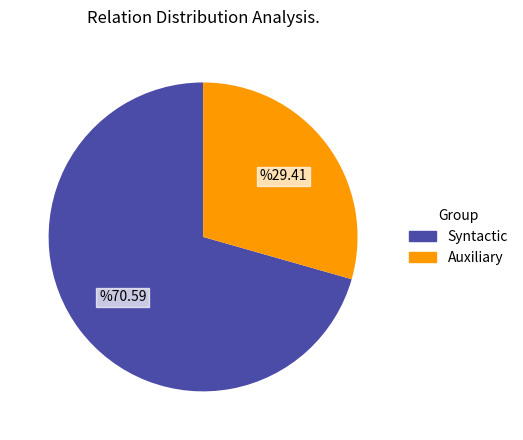

Is there a majority slice in this chart?

Yes